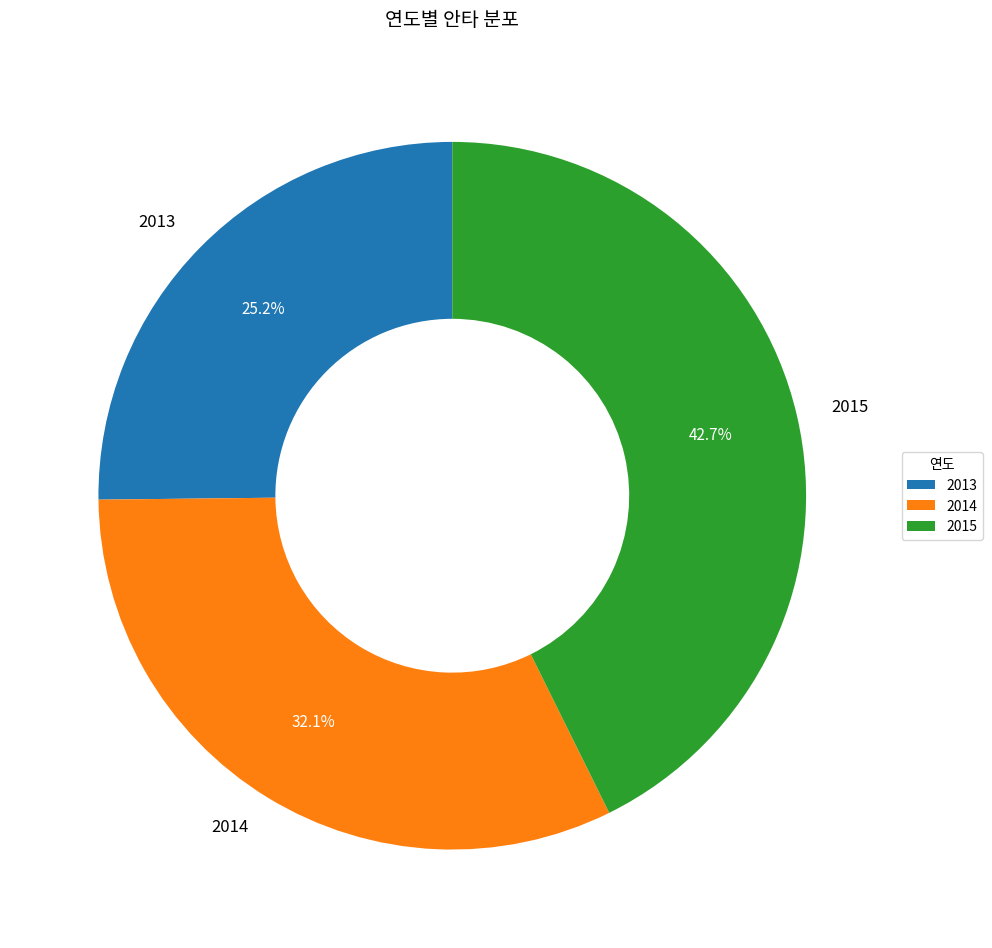

Is the sum of 2015 and 2013 greater than half?

Yes